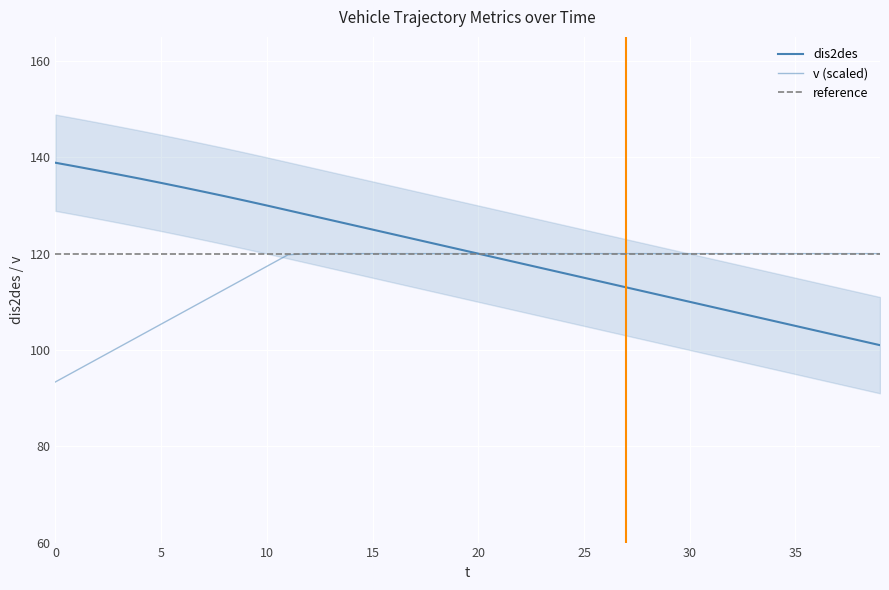

What is the sum of all v values?

4638.7